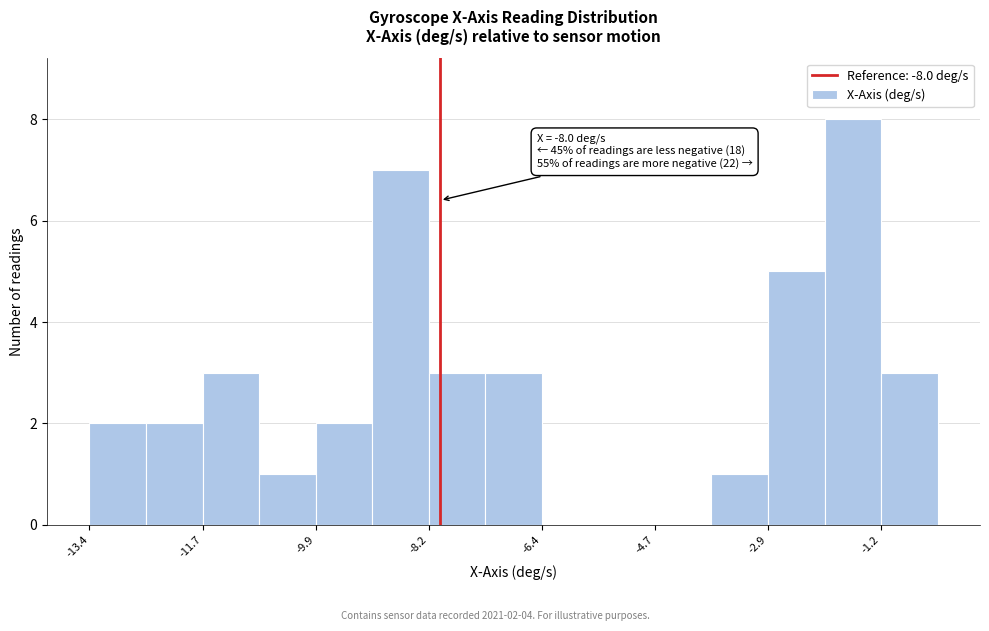

Which range on the x-axis has the tallest bar?

-2.0 to -1.2